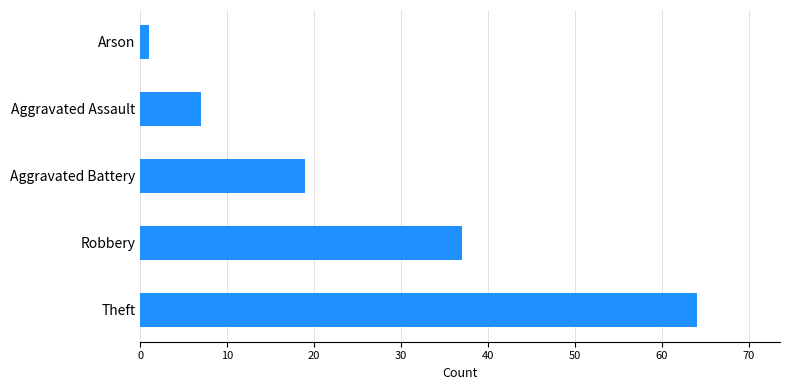

Rank the categories by value from highest to lowest.

Theft, Robbery, Aggravated Battery, Aggravated Assault, Arson